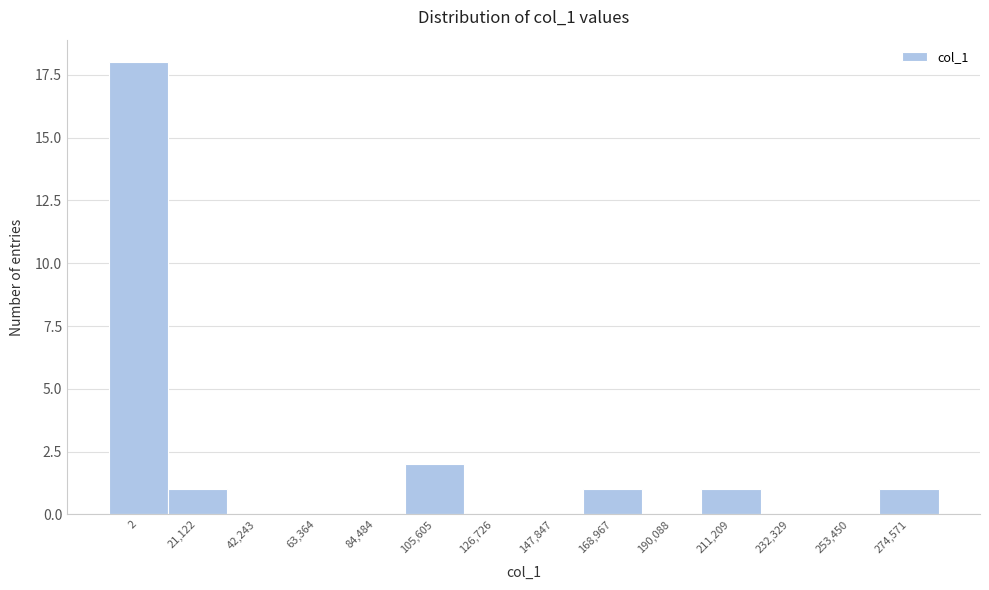

Reading left to right, extract all data points from this chart.

2=18	21,122=1	42,243=0	63,364=0	84,484=0	105,605=2	126,726=0	147,847=0	168,967=1	190,088=0	211,209=1	232,329=0	253,450=0	274,571=1